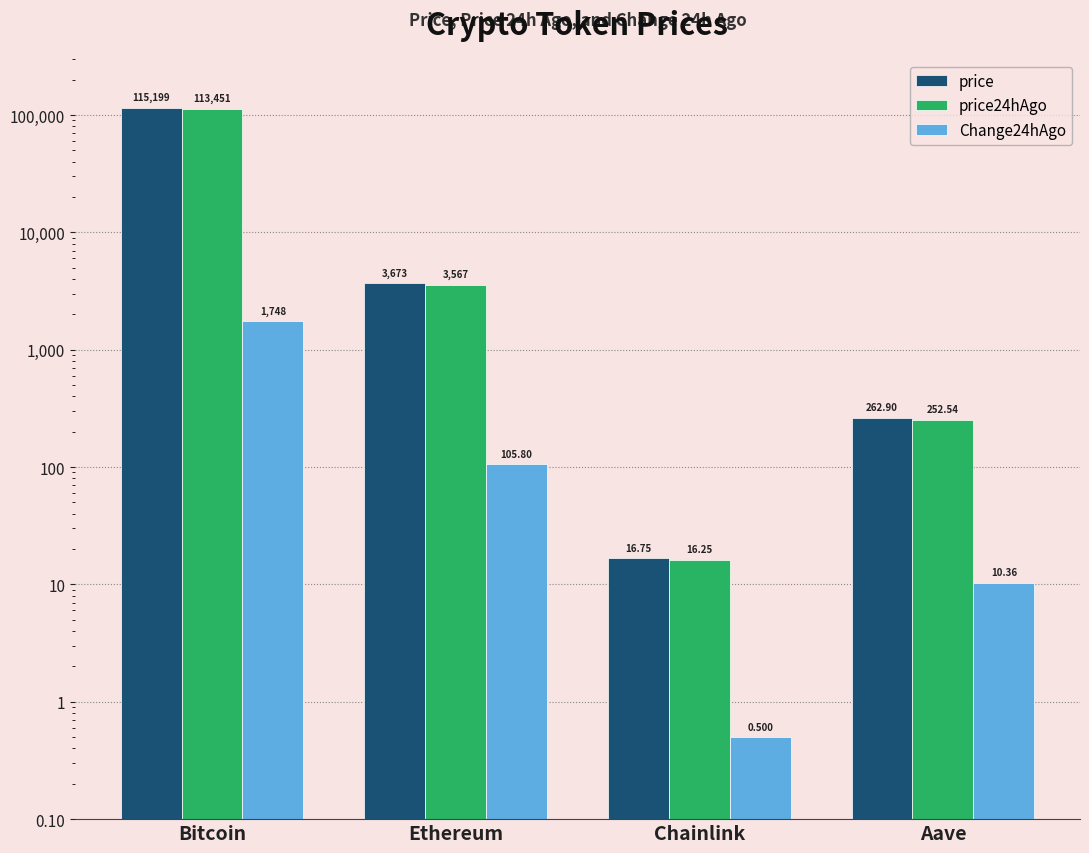

Which series has the largest total across all categories?

price